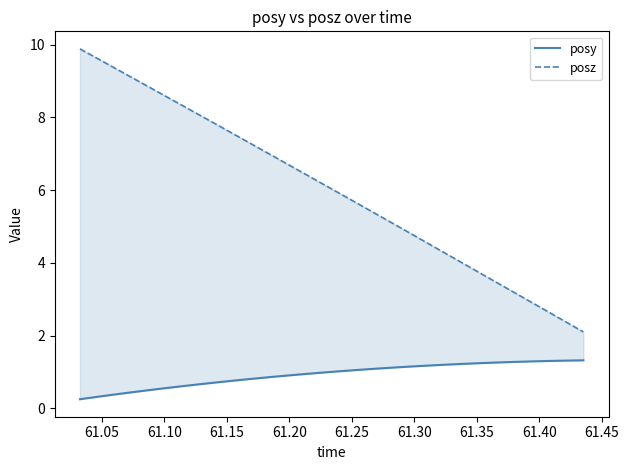

List the series in order of their peak value, lowest first.

posy, posz